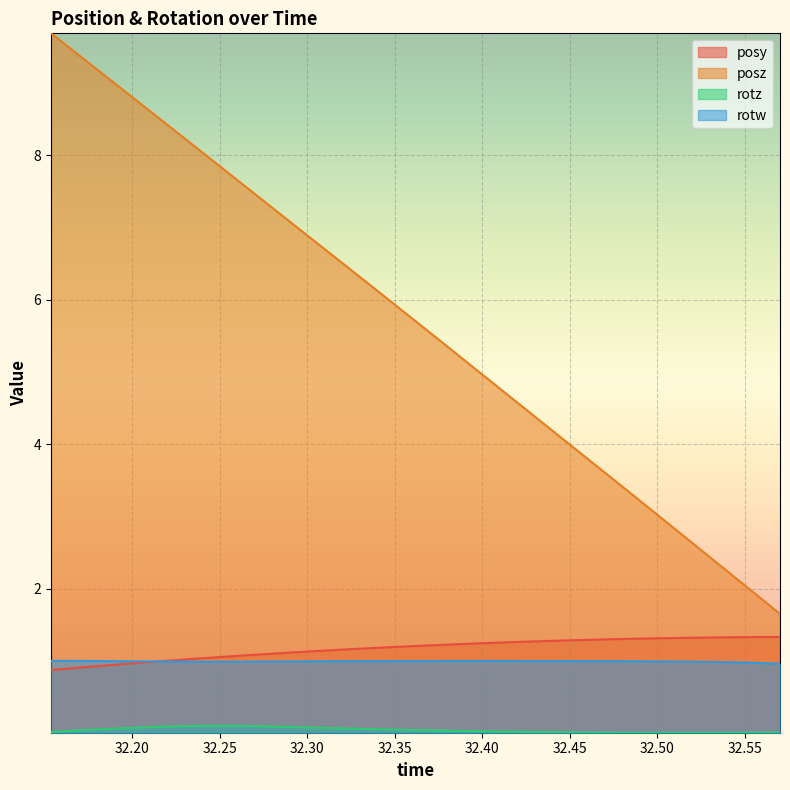

The posz series shows 2.4 at 32.45911. True or false?

False